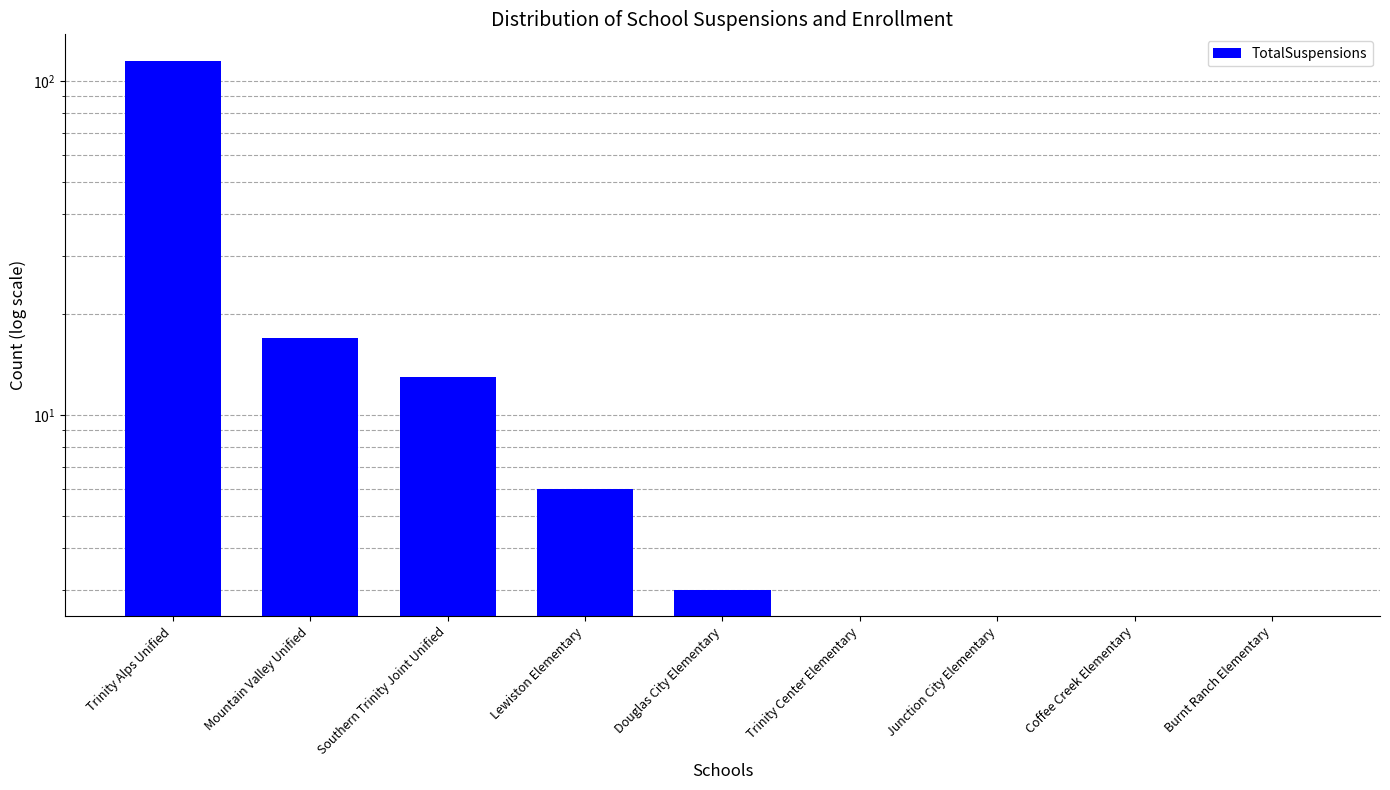

Are the bars grouped side by side (vs. stacked)?

No